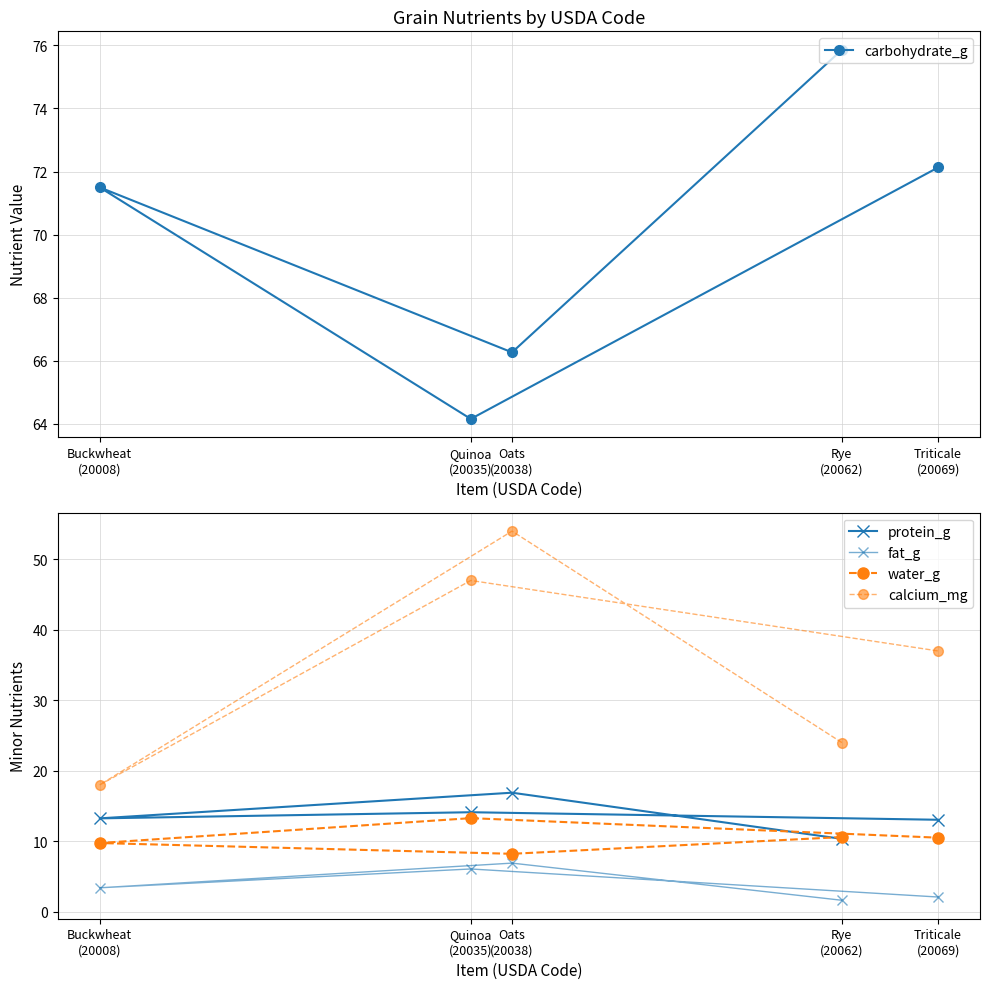

Which series has the largest range (max minus min)?

calcium_mg